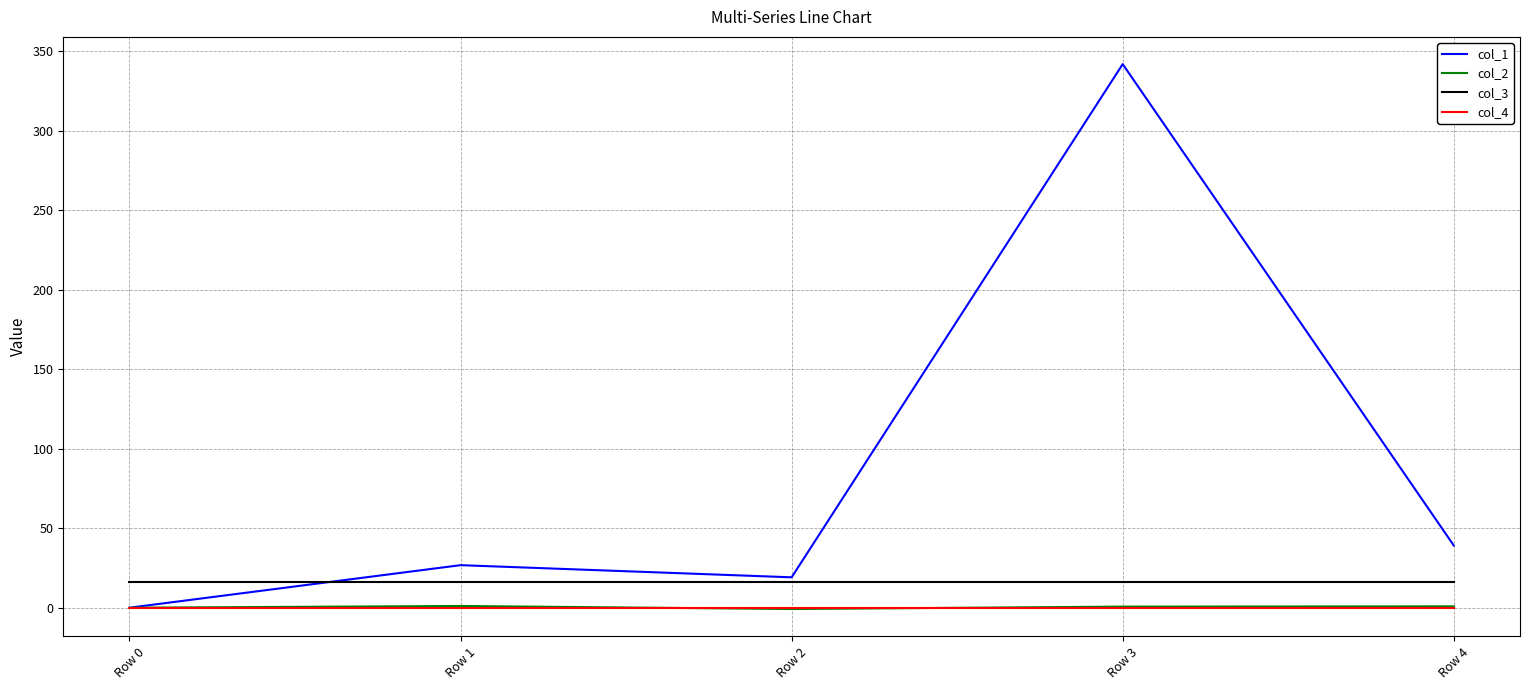

The value of col_1 at Row 3 is 230.6. True or false?

False